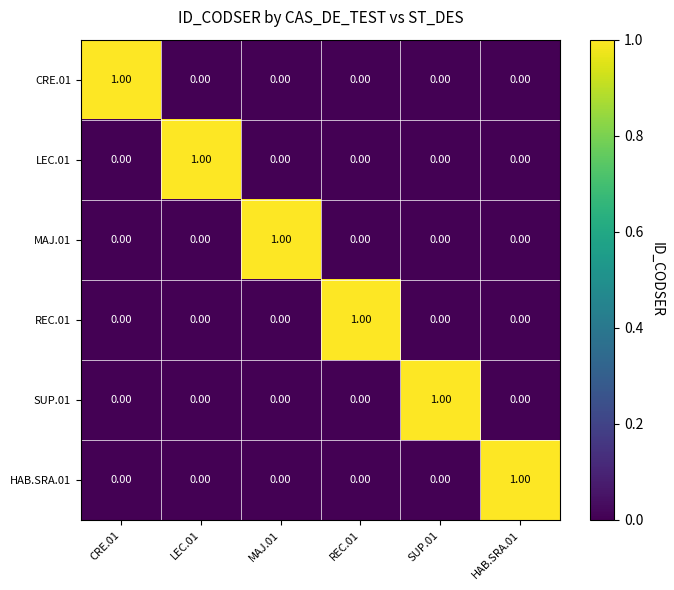

At how many categories does at least one series exceed 0?

6